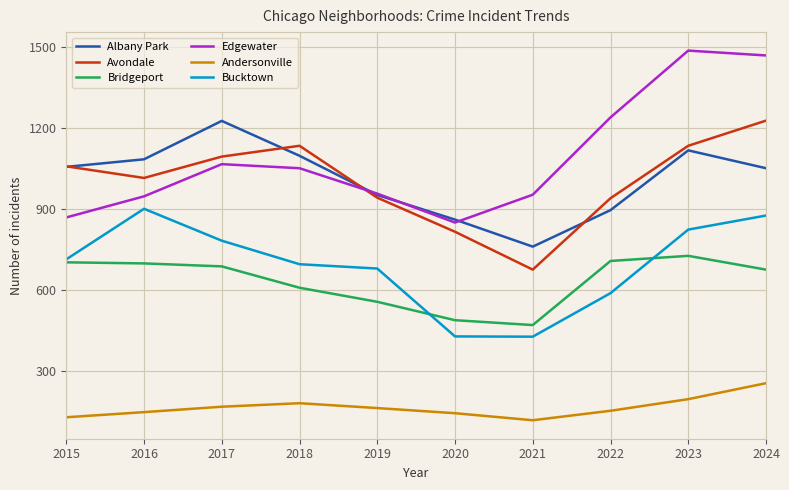

Which category has the lowest value in the Albany Park series?

2021